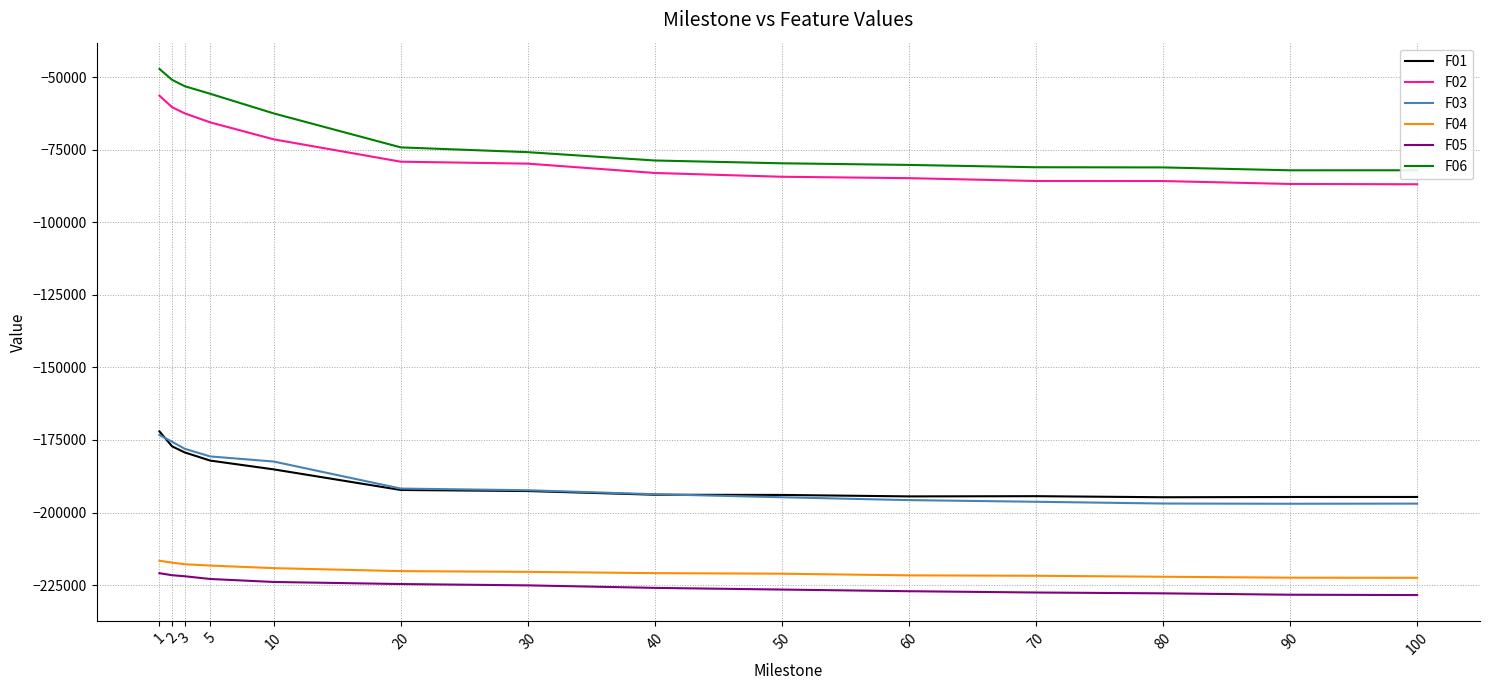

Does the chart display data point markers on the line(s)?

No